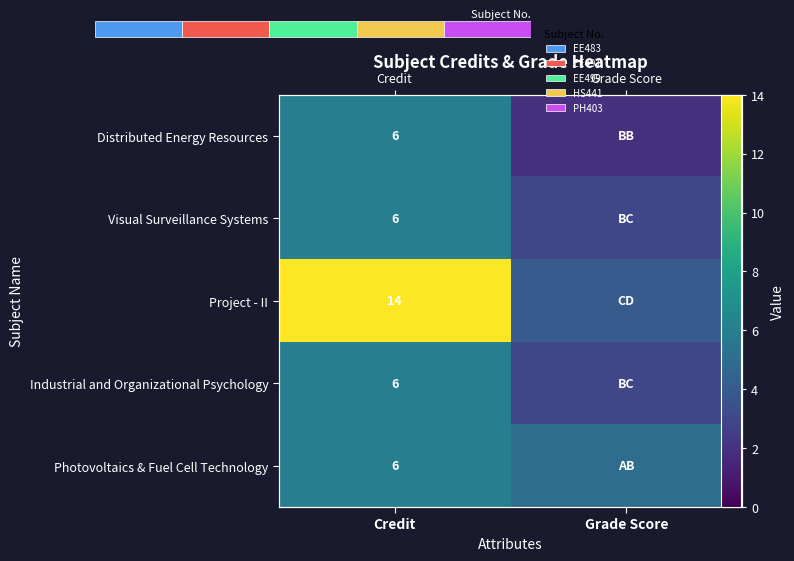

At which label is Project - II closest to 9?

Credit